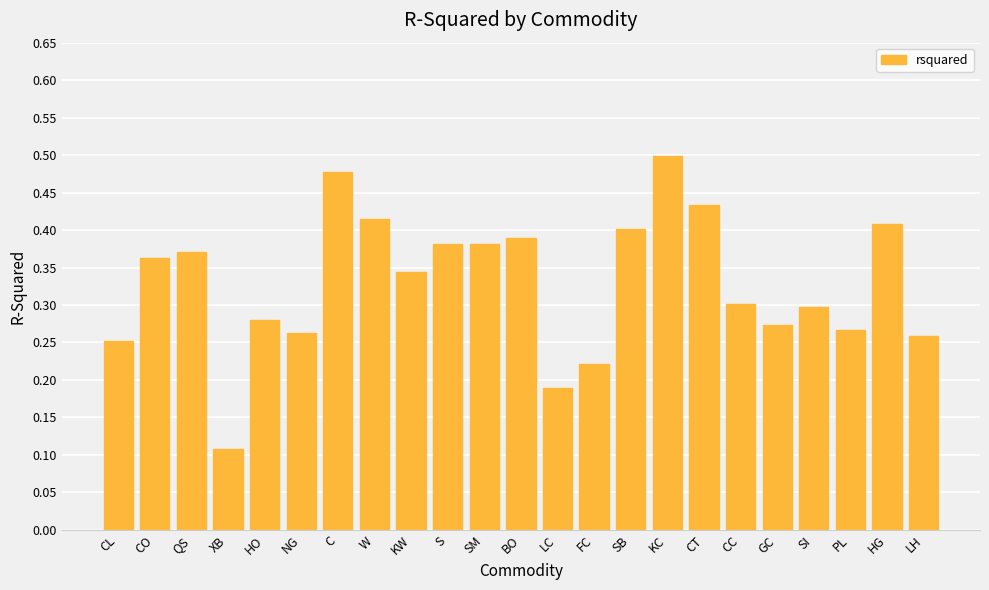

What is the change in value from XB to LH?

+0.2